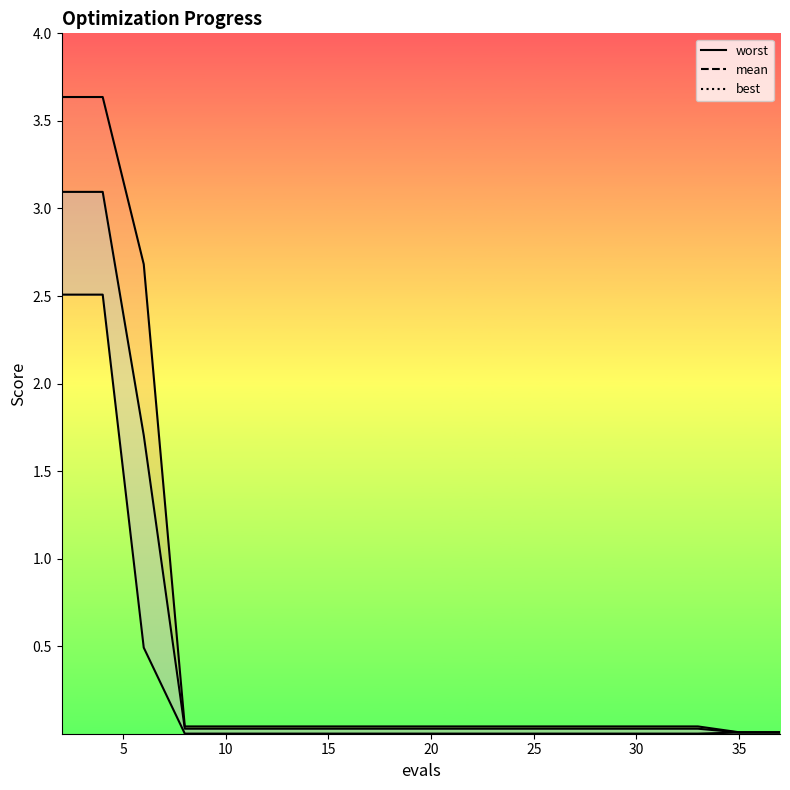

True or false: mean has a value of 0.0 at 25.

True